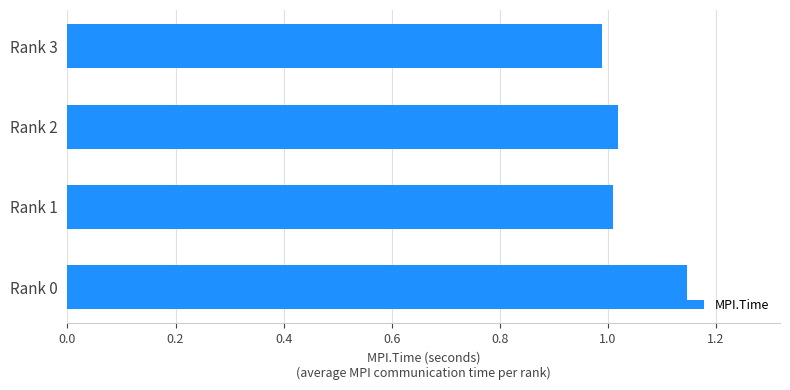

Which has a higher value, Rank 0 or Rank 1?

Rank 0